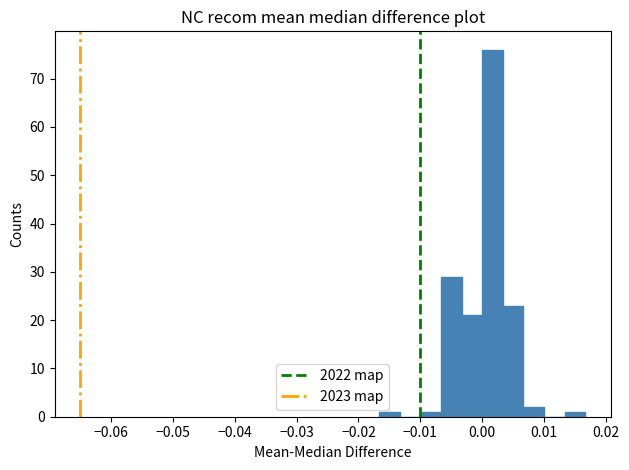

Around what value on the x-axis is the tallest bar? Give the approximate position of its centre, as read against the axis.

0.002